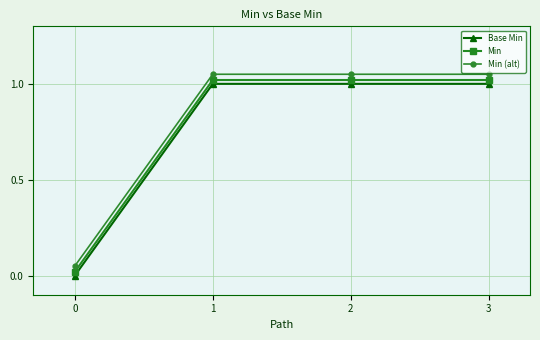

What are all the series names shown in the legend?

Base Min, Min, Min (alt)